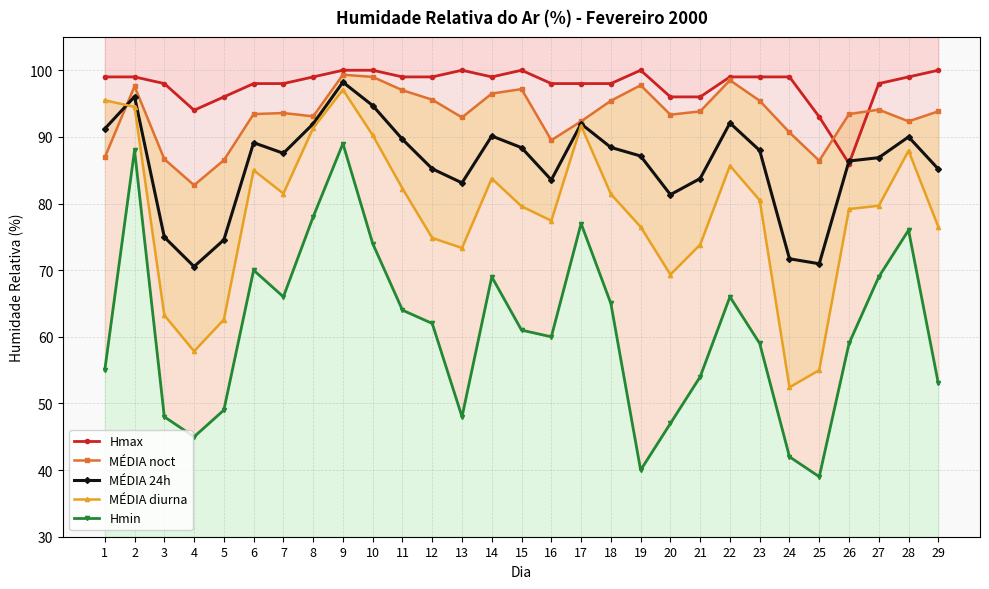

Which series has the largest total across all categories?

Hmax